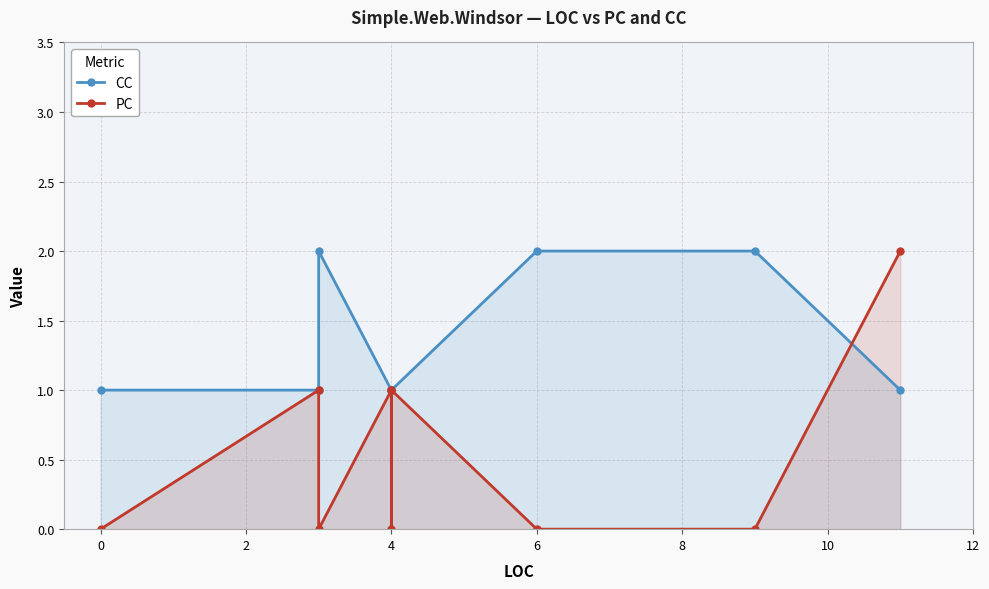

Reading left to right, list all the values displayed in this chart.

CC: 1	1	2	1	1	1	2	2	1
PC: 0	1	0	1	0	1	0	0	2